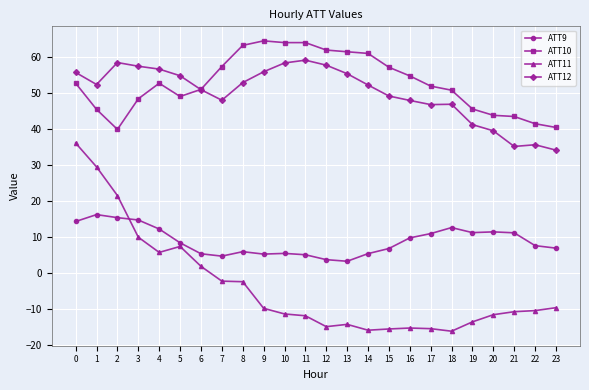

Does the chart have visible grid lines?

Yes